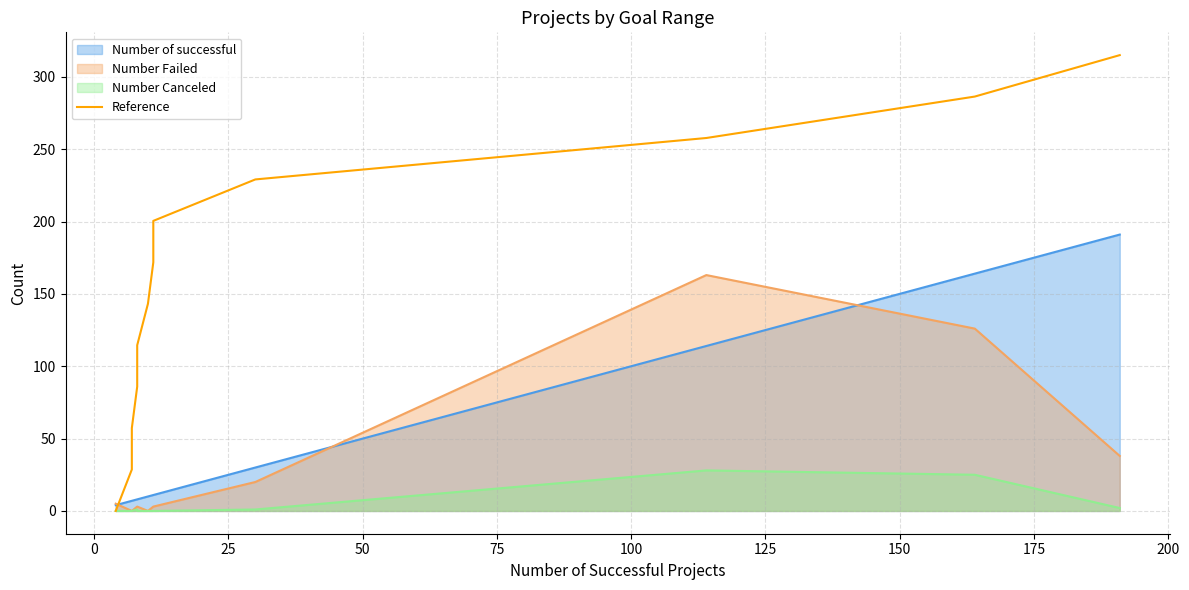

True or false: the data has more than 0 interior local peaks.

False